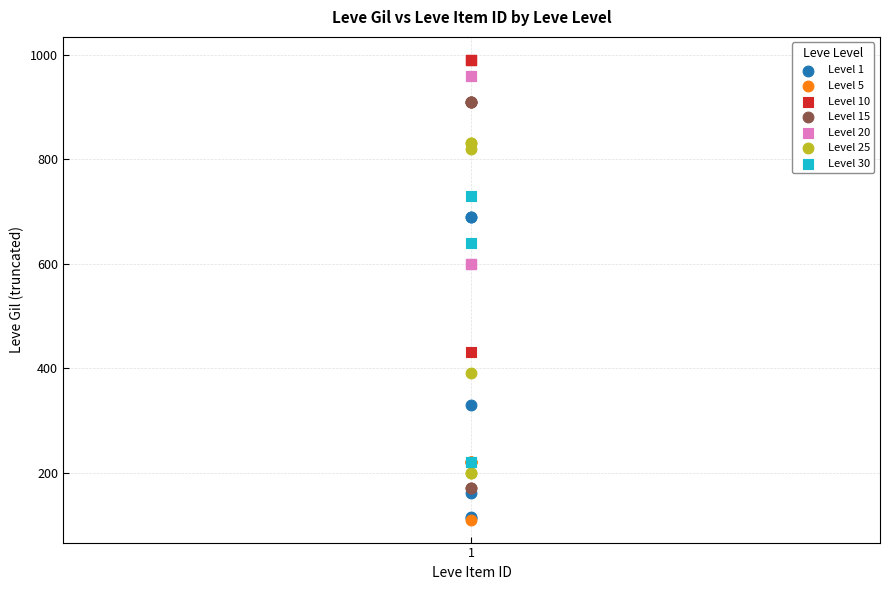

Which series has the widest spread of Y values?

Level 15